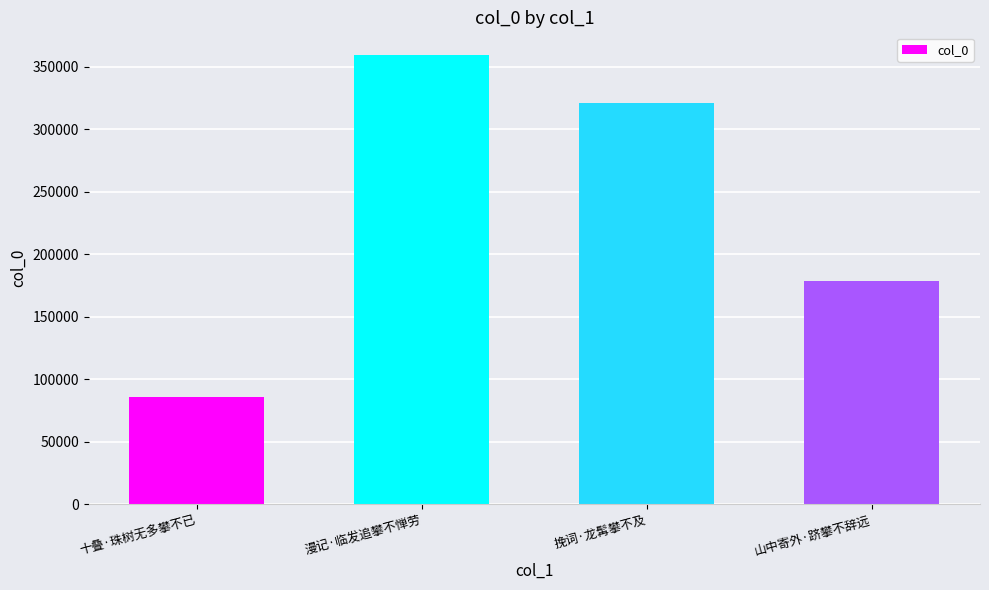

Is it true that the value at 漫记·临发追攀不惮劳 is 359702?

True